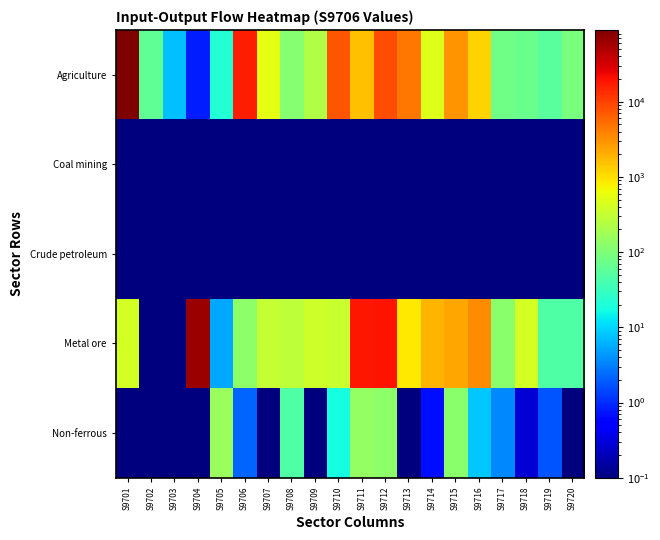

At which category does the chart reach its minimum across all series?

S9701